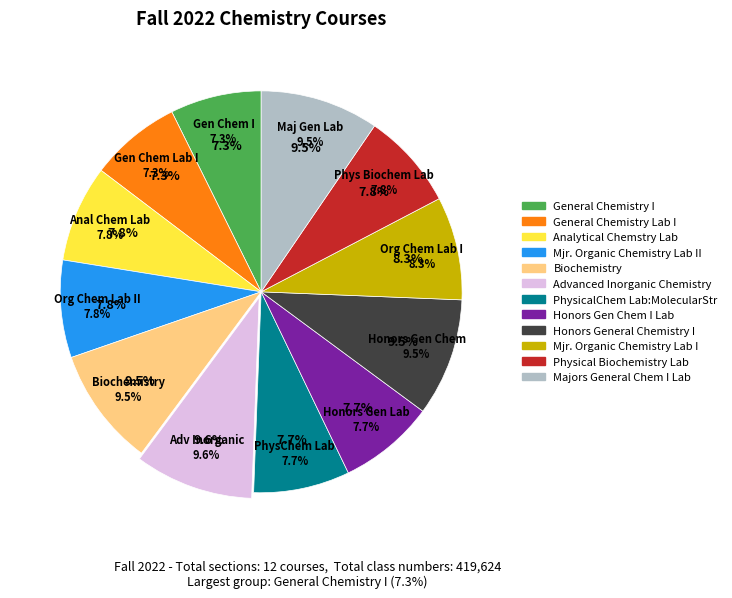

True or false: Mjr. Organic Chemistry Lab II accounts for 8% of the total.

True